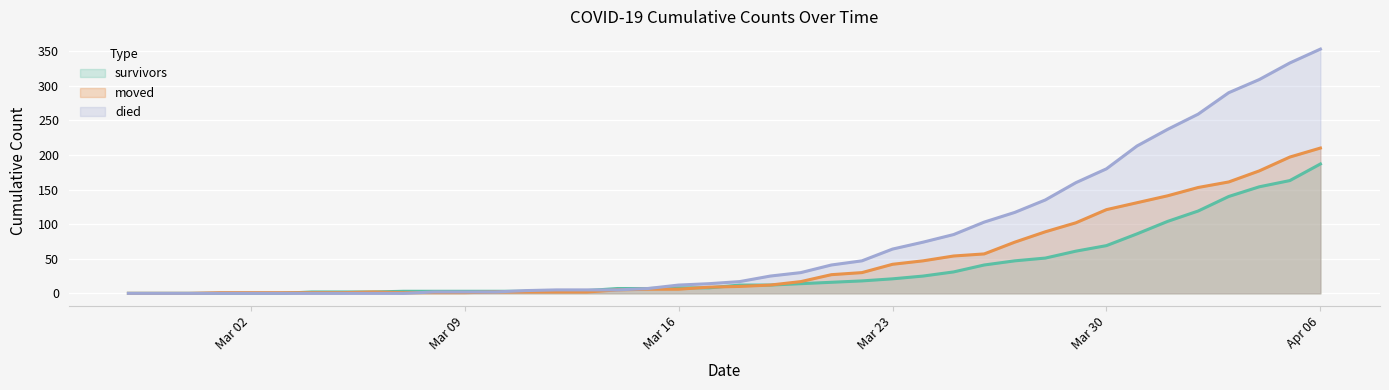

What is the maximum value shown in the chart?

353